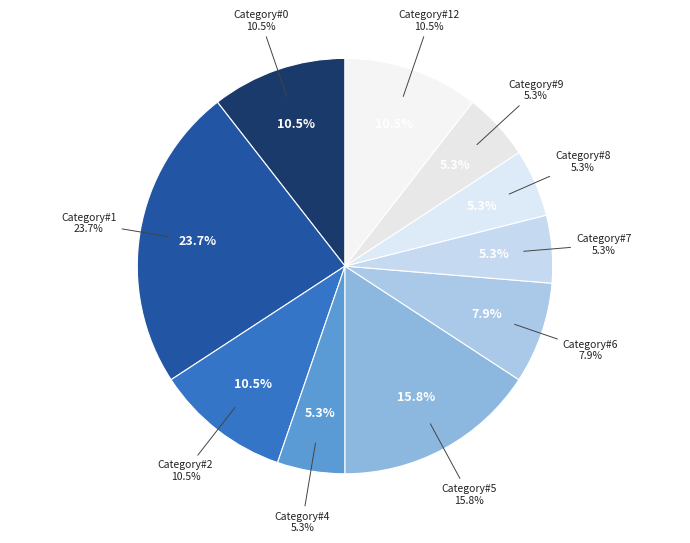

To the nearest percent, what is the average slice percentage?

10%